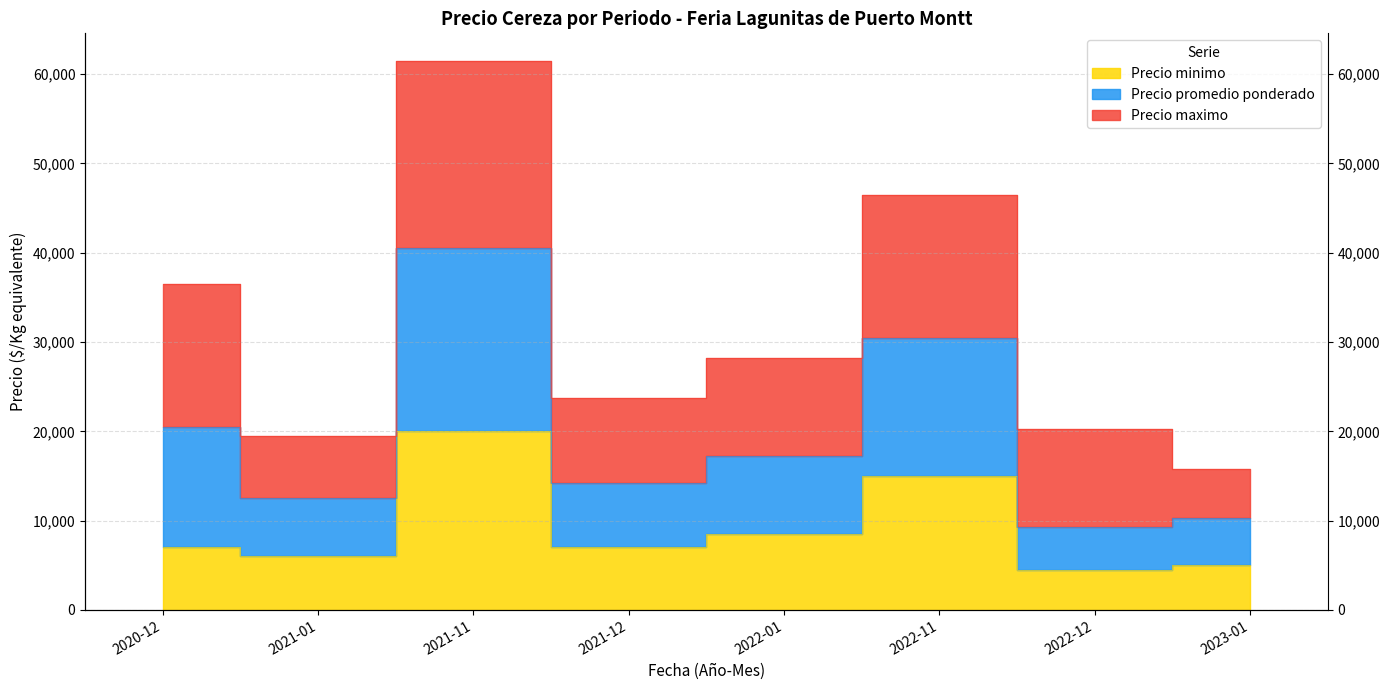

What is the label of the 3rd point from the left?

2021-11